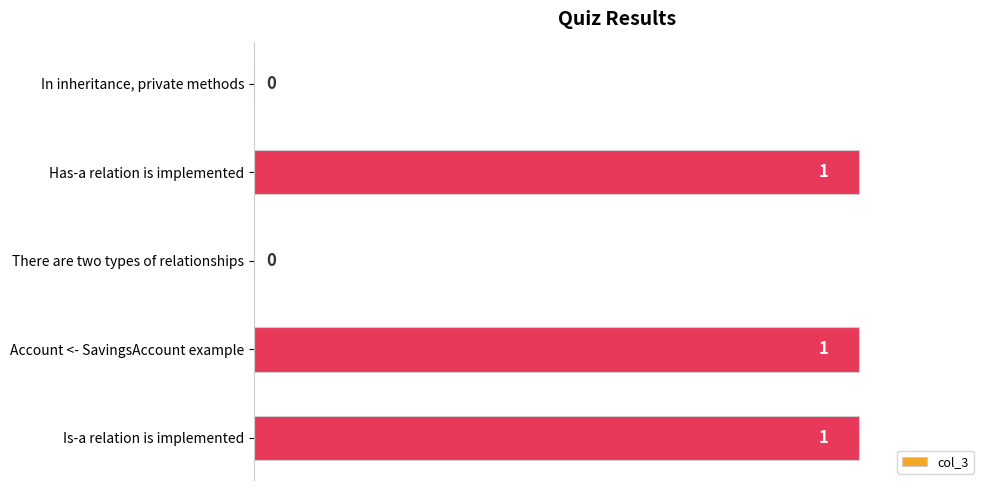

The chart shows a value of 2 at Account <- SavingsAccount example. True or false?

False